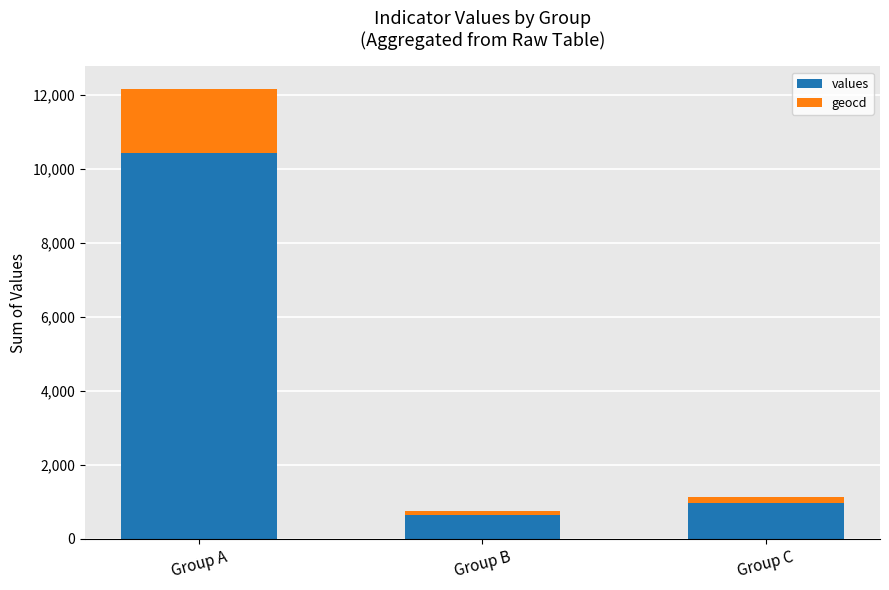

What is the difference between the maximum and minimum values in the values series?

9790